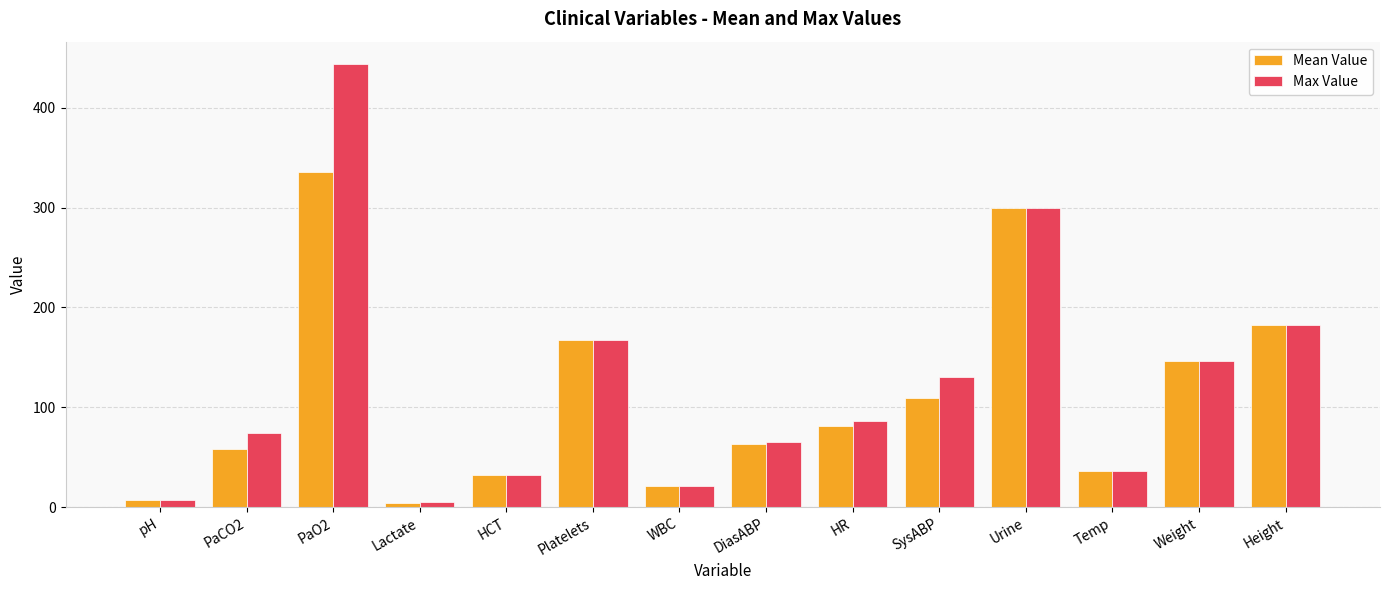

Which series has the largest range (max minus min)?

Max Value